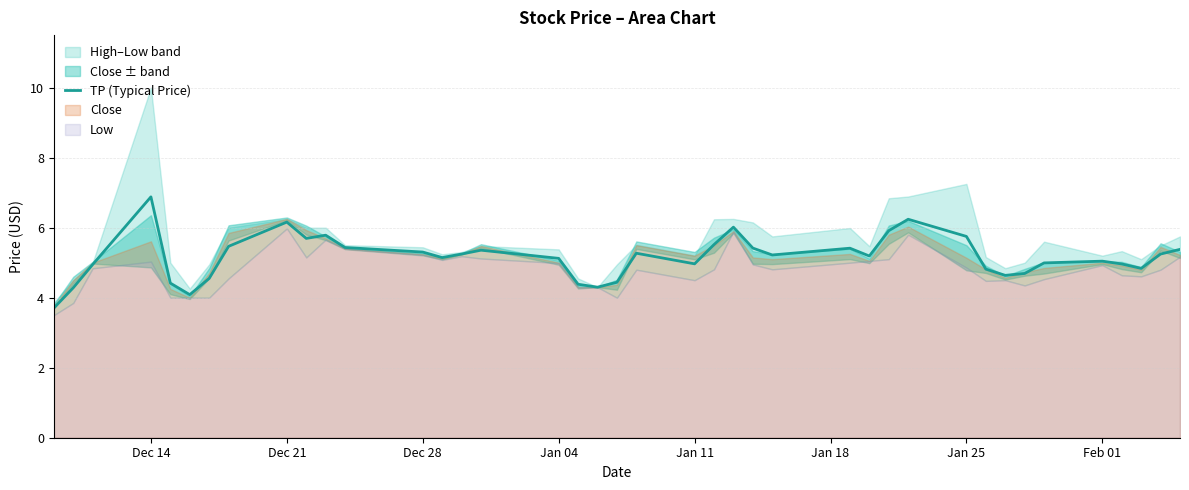

How many lines are shown in the chart?

1